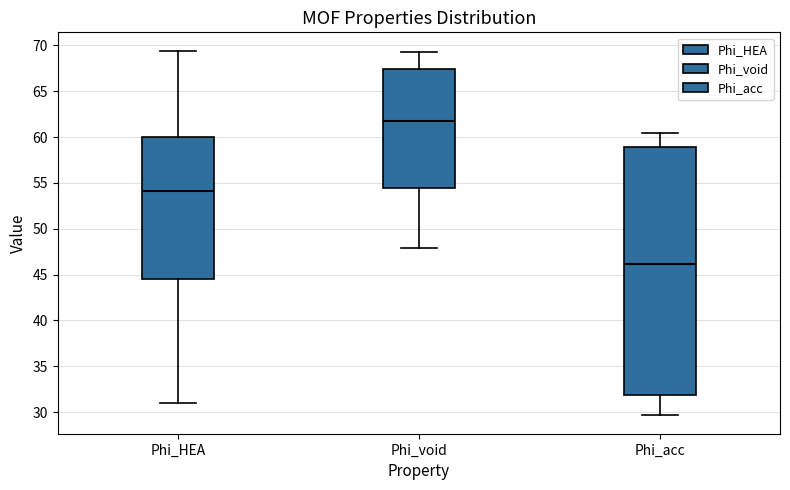

Reading left to right, read every box against the y-axis: the position of its median line, the range the box covers, and the ends of its whiskers. The values are not printed on the chart, so give them approximately, as read against the axis.

Phi_HEA: median 54.0, box 44.5 to 60.0, whiskers 31.0 to 69.5
Phi_void: median 61.5, box 54.5 to 67.5, whiskers 48.0 to 69.5
Phi_acc: median 46.0, box 32.0 to 59.0, whiskers 29.5 to 60.5